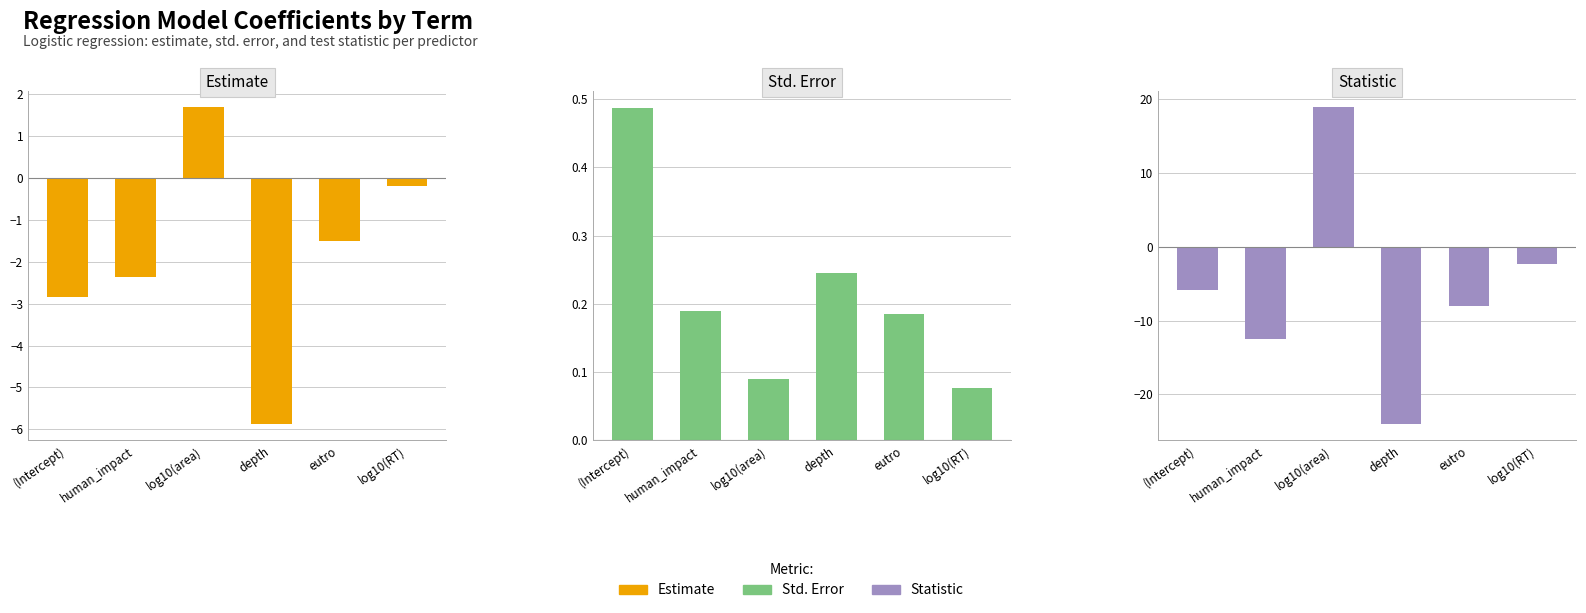

At how many categories does at least one series exceed -23?

6